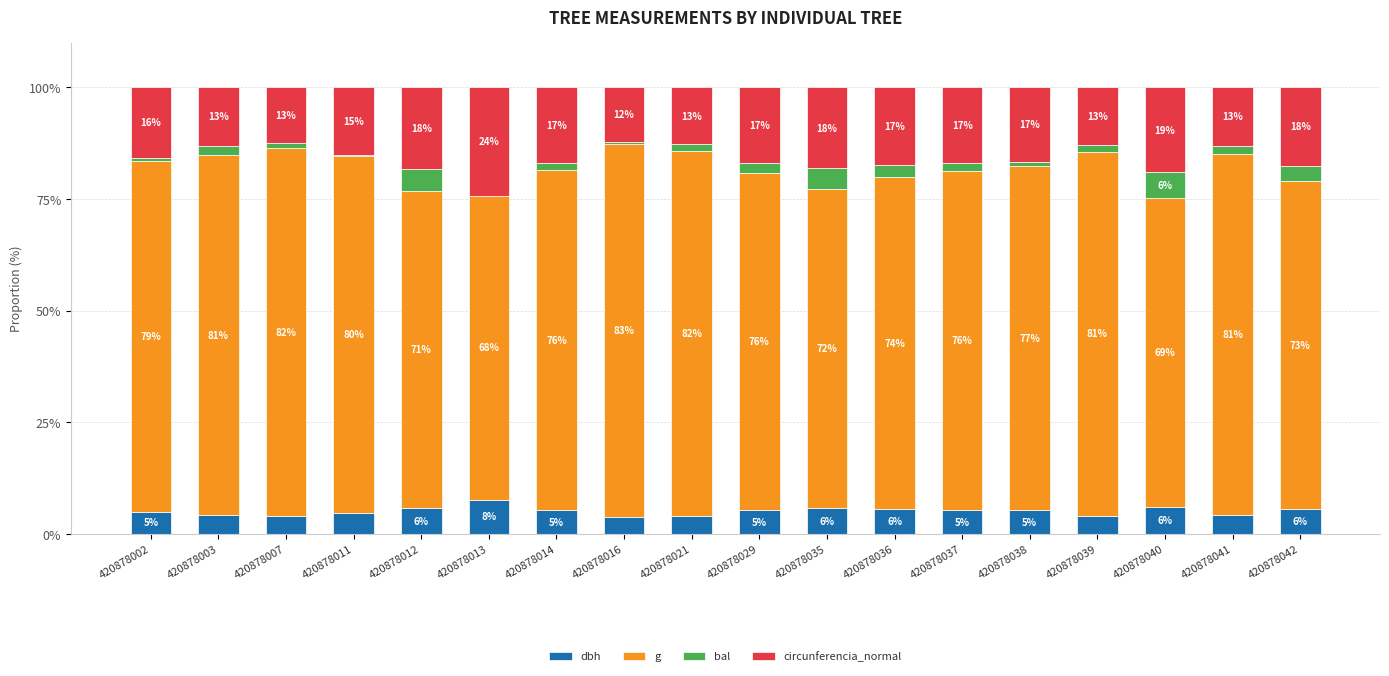

What is the total value across all series at 420878039?

100.0